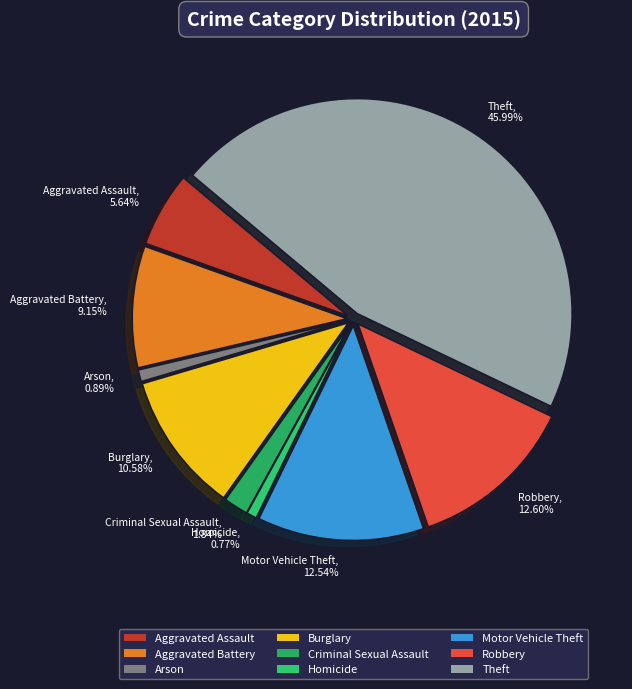

To the nearest percent, what portion does Homicide represent?

1%